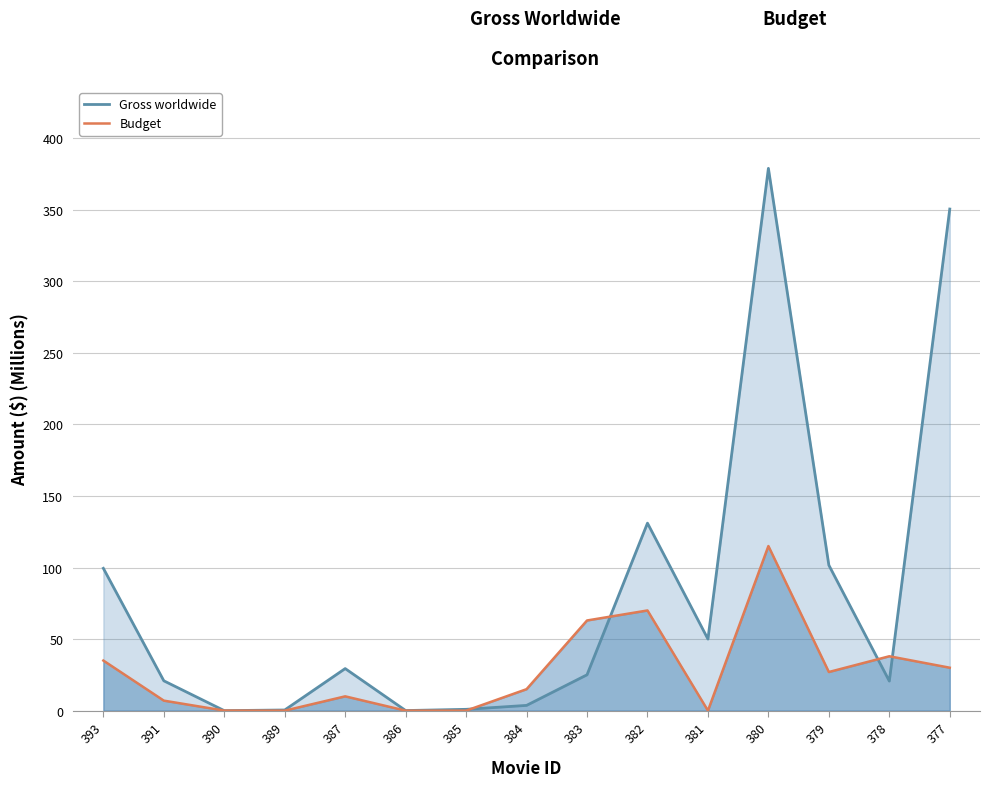

Reading left to right, extract all data points from this chart.

Gross worldwide: 99.4	20.9	0.0	0.5	29.4	0.1	0.9	3.7	25.1	131.0	50.0	378.9	101.6	20.7	350.4
Budget: 35.0	7.0	0.0	0.0	10.0	0.0	0.0	15.0	63.0	70.0	0.0	115.0	27.0	38.0	30.0